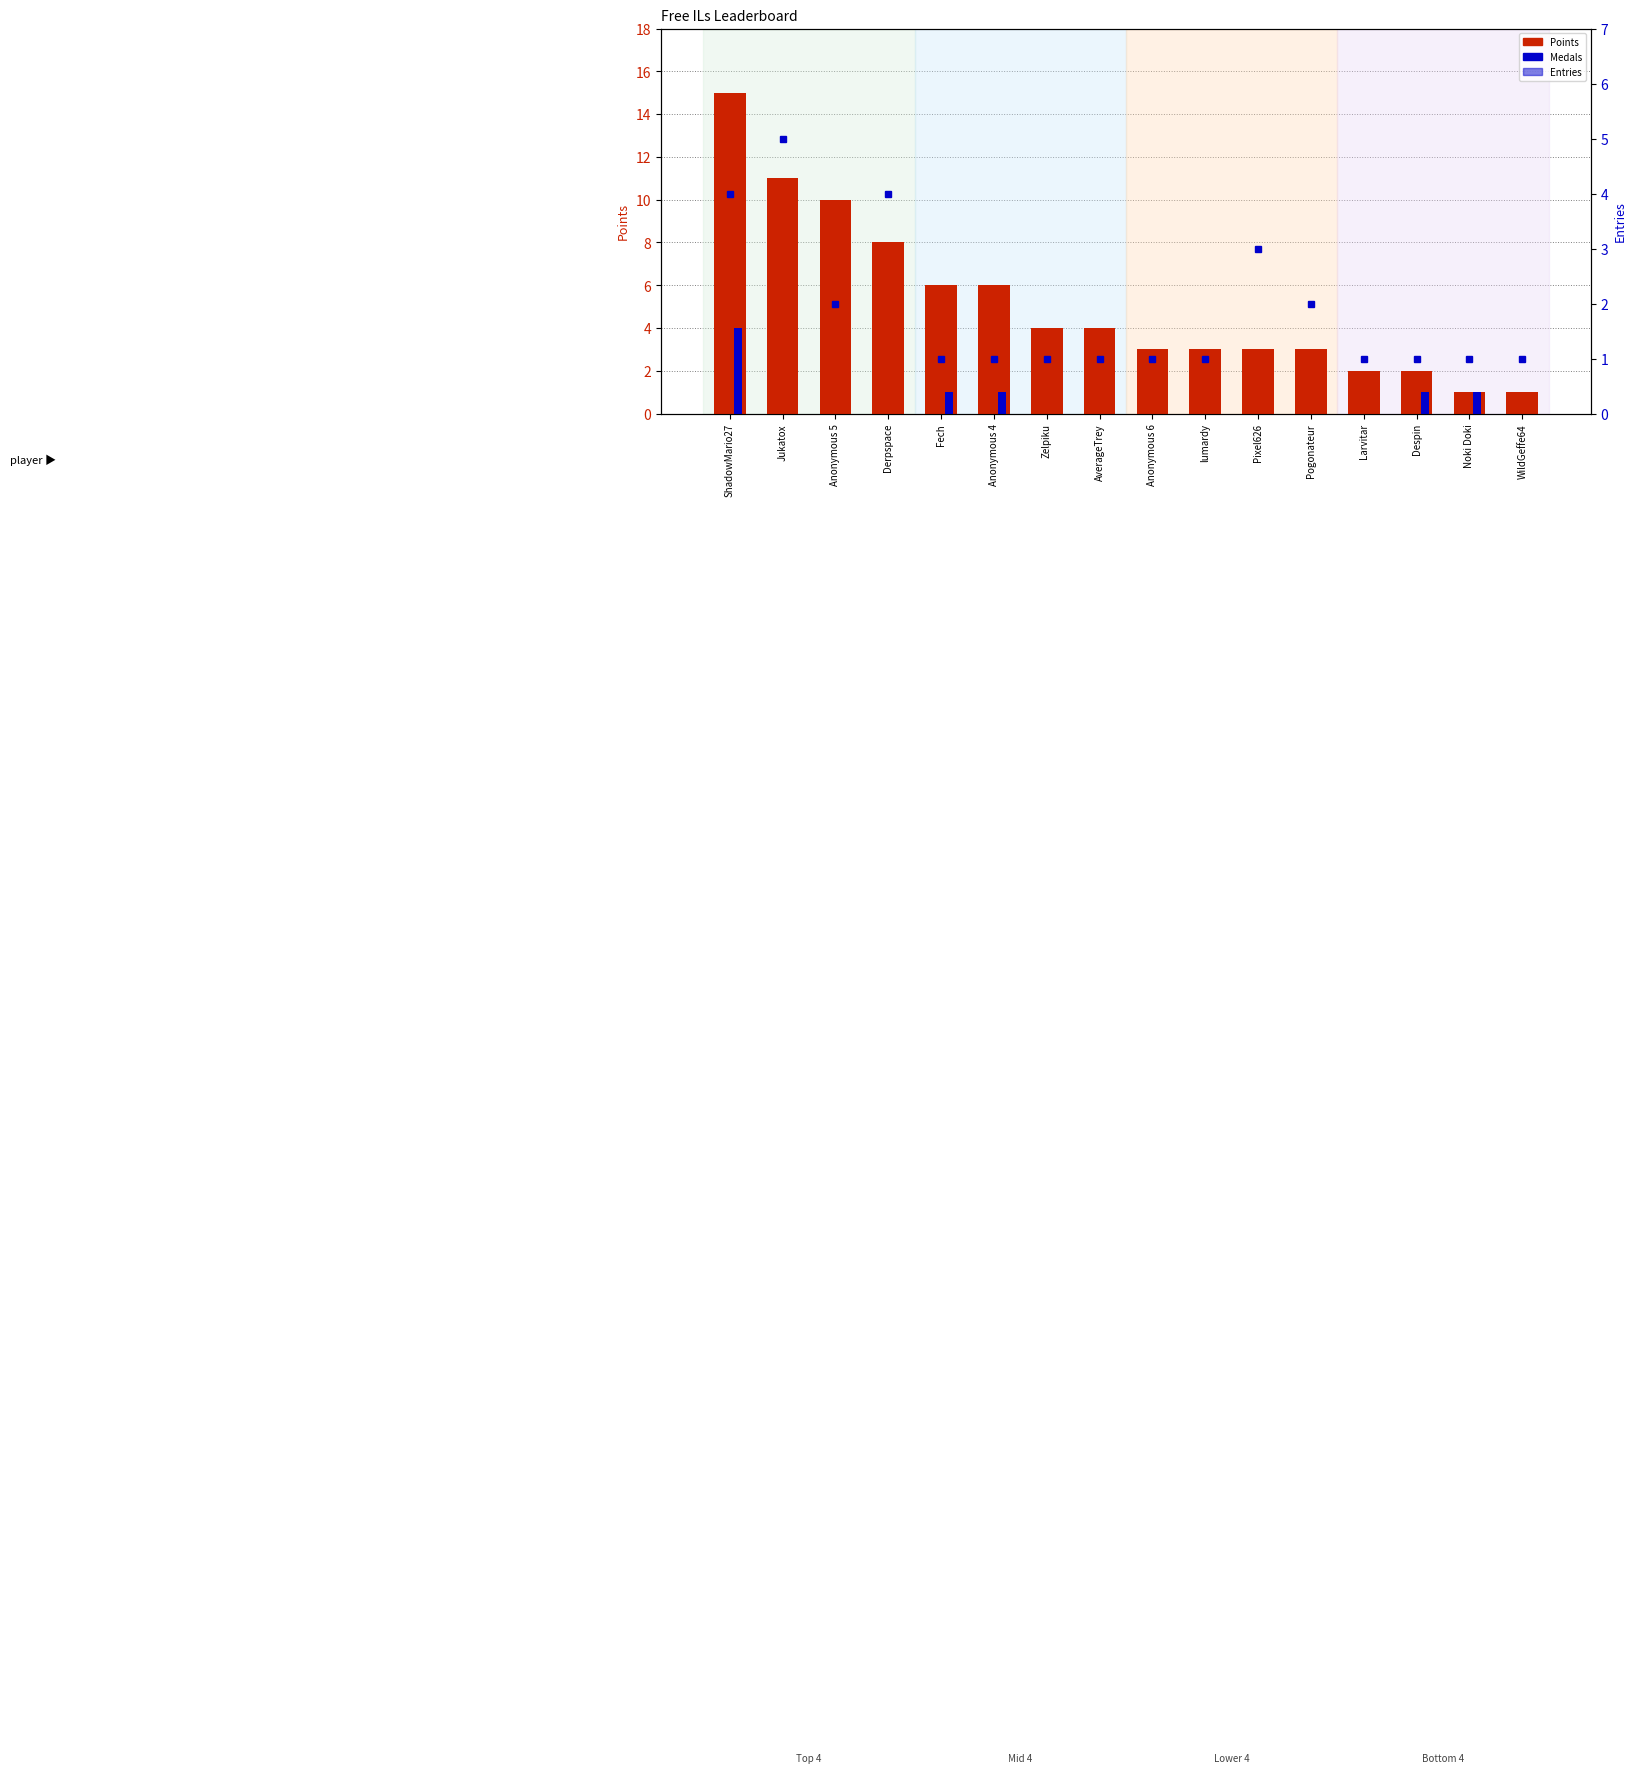

What position from the right is Anonymous 4?

11